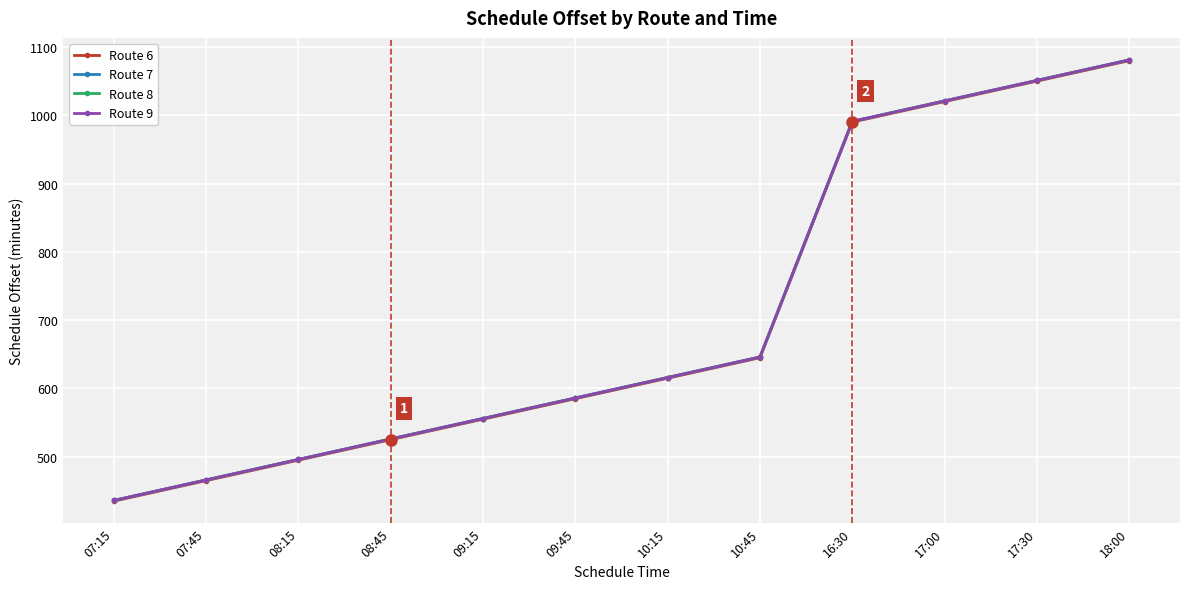

Which series has the largest range (max minus min)?

Route 6